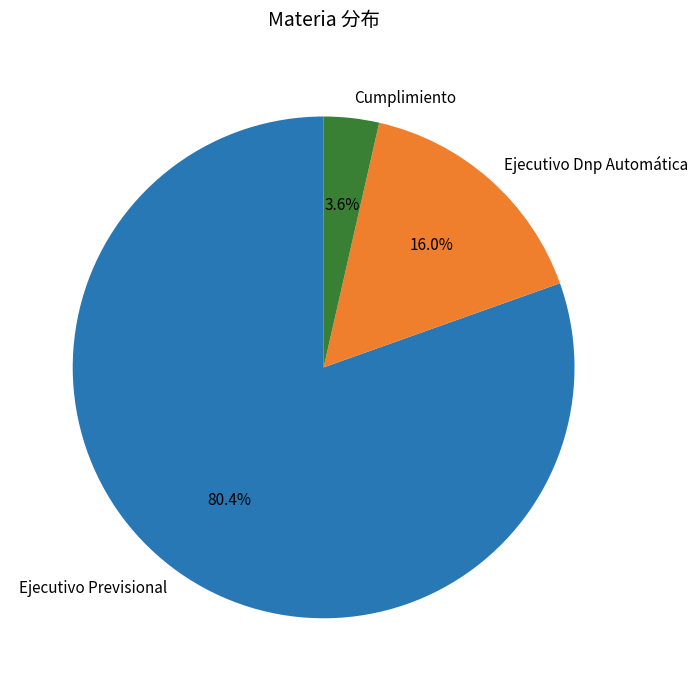

Which slice represents more than half of the pie?

Ejecutivo Previsional